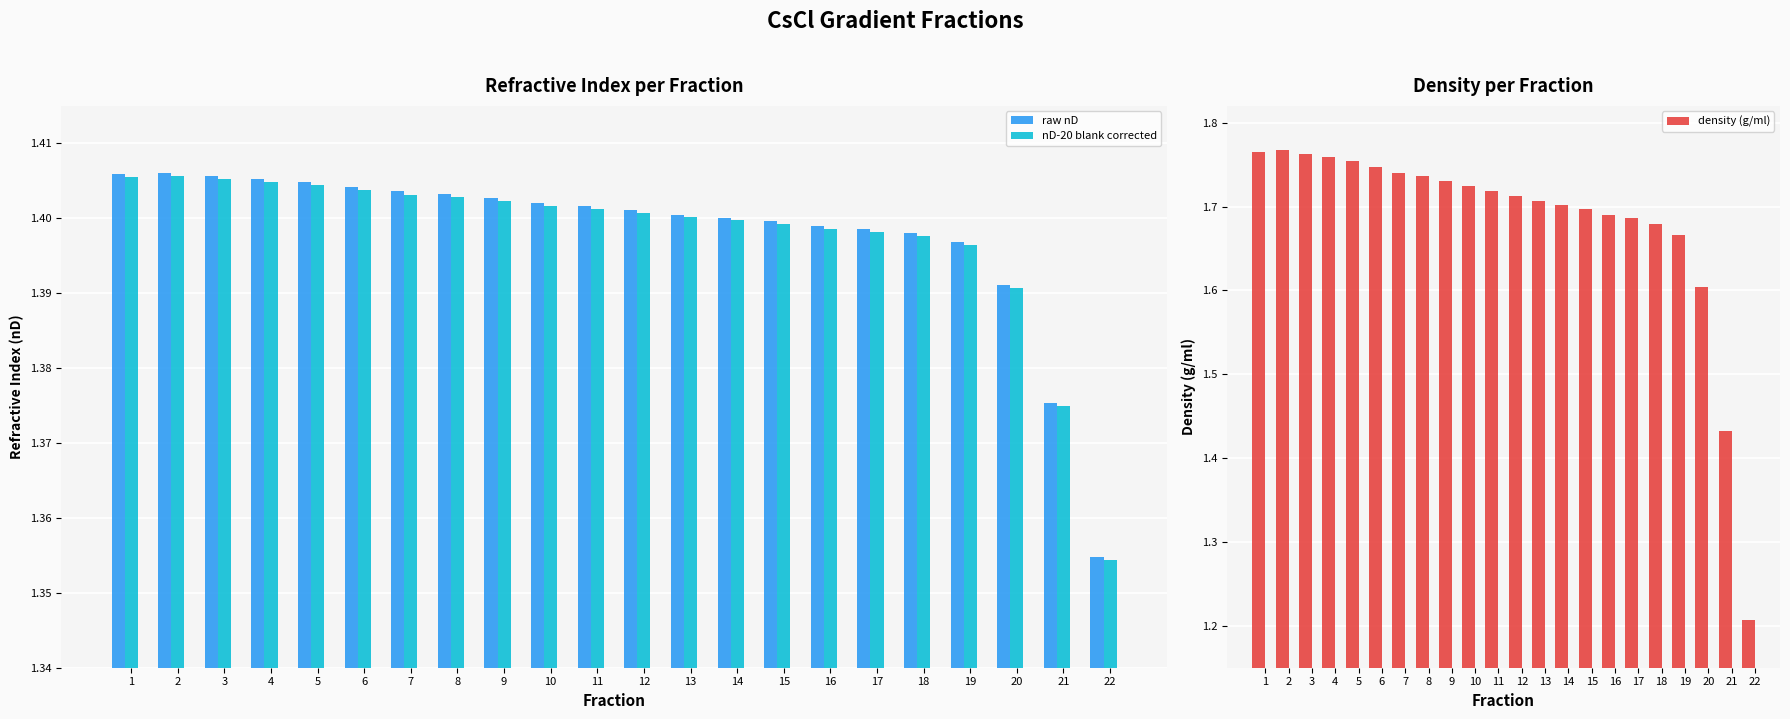

Which label corresponds to the largest value in the chart?

2